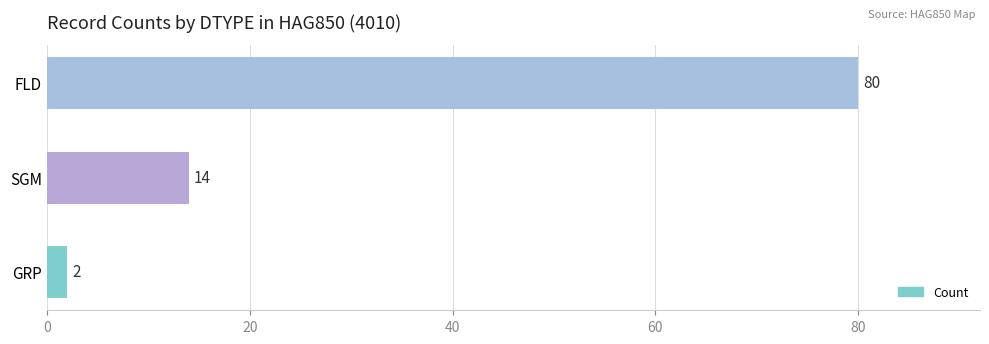

Rank the categories by value from highest to lowest.

FLD, SGM, GRP